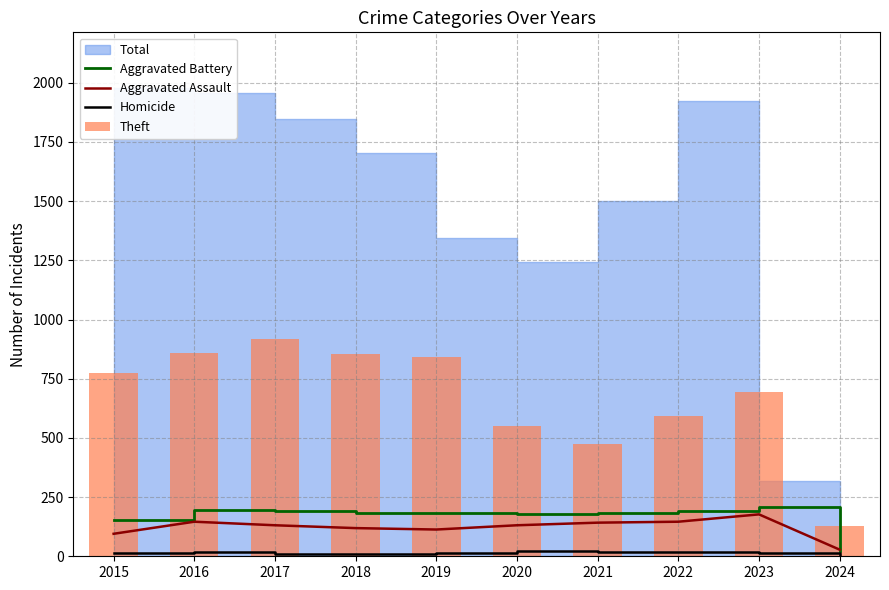

Does the chart contain stacked bars?

No